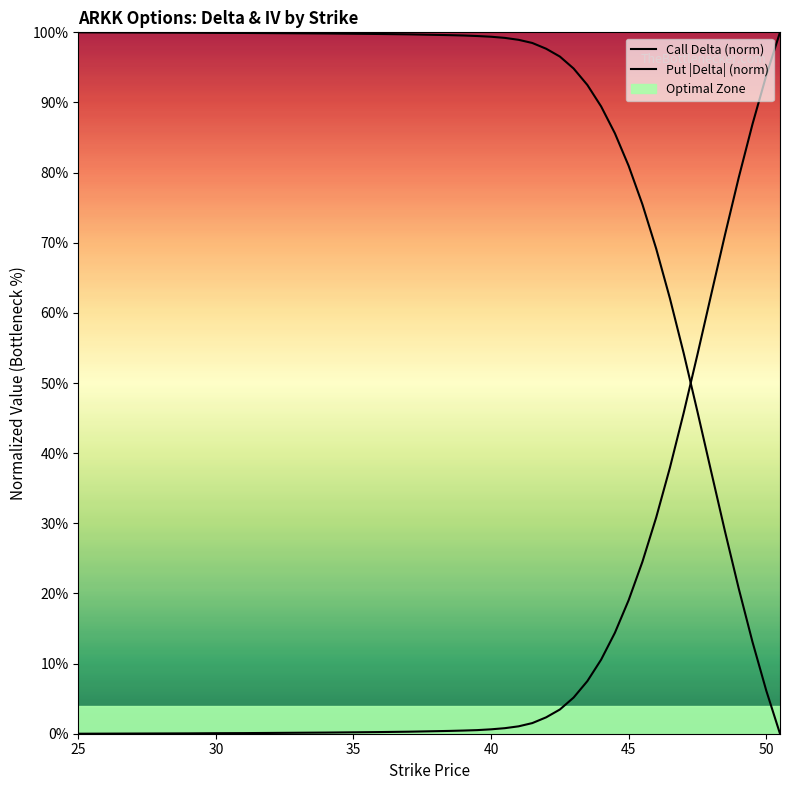

At how many categories does at least one series exceed 0?

40